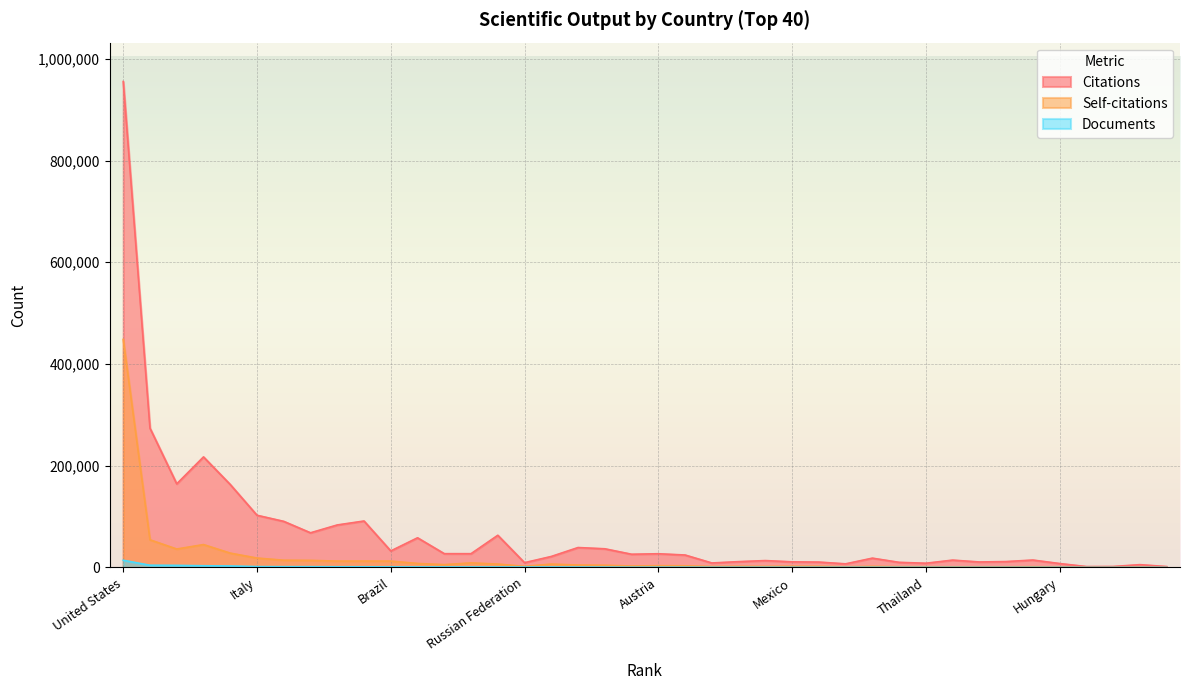

What is the value of the Citations point at the 27th from the left?

10653